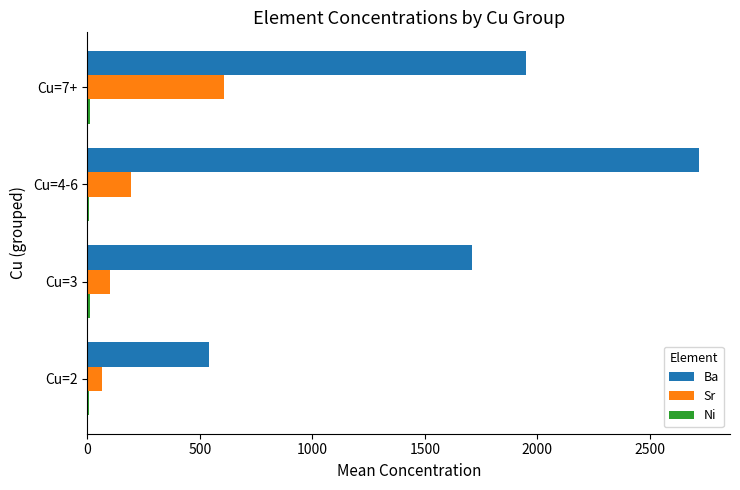

What is the sum of all Ba values?

6921.5